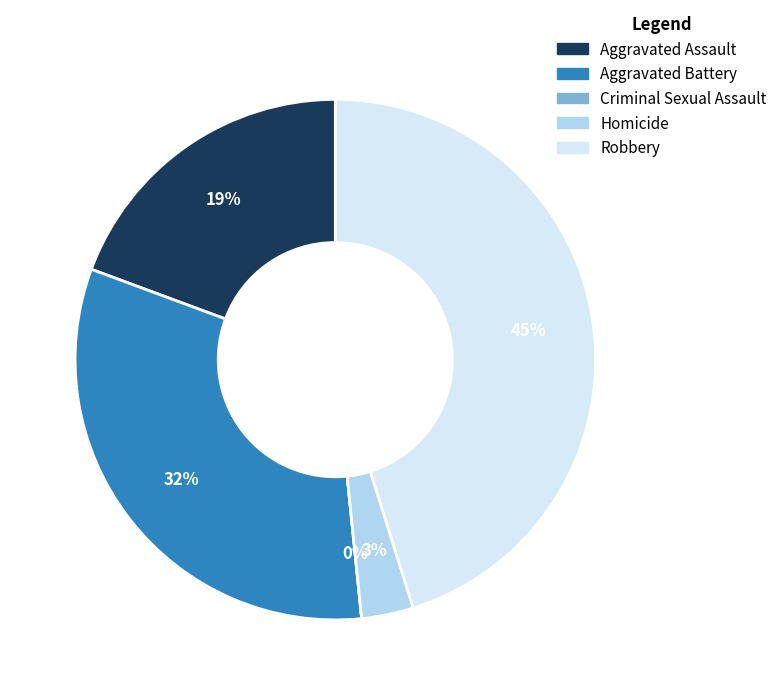

Combined, do Aggravated Battery and Aggravated Assault account for over 50%?

Yes